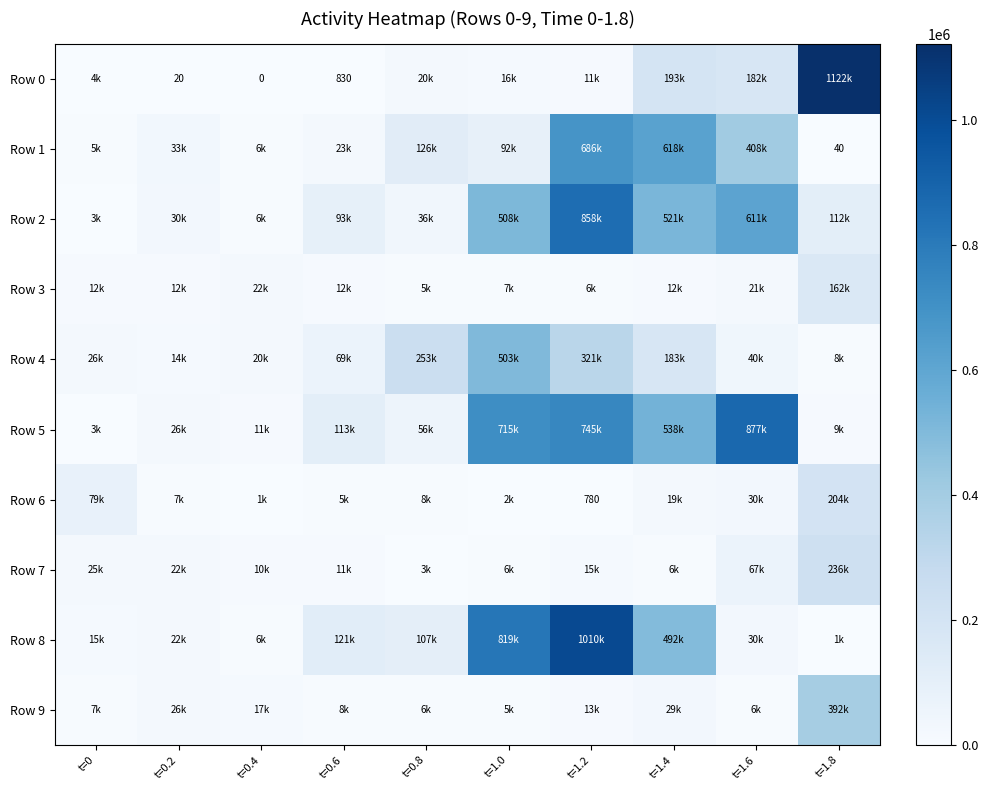

True or false: Row 0 has a value of 11 at t=0.2.

False